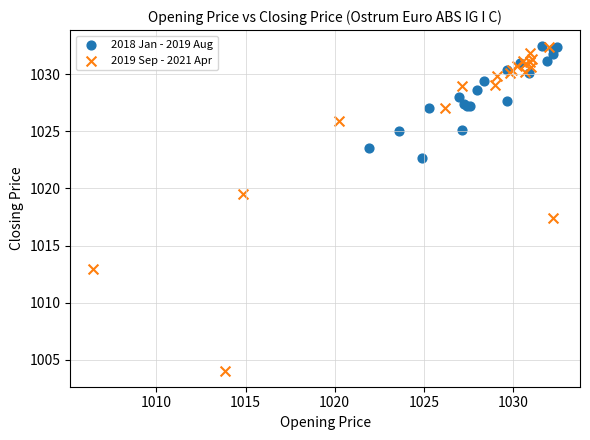

Which series contains the lowest Y value?

2019 Sep - 2021 Apr